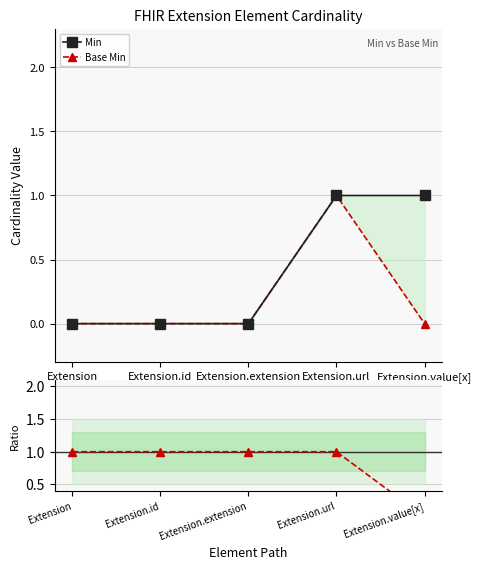

Reading left to right, what are all the values shown in this chart?

Min: Extension=0	Extension.id=0	Extension.extension=0	Extension.url=1	Extension.value[x]=1
Base Min: Extension=0	Extension.id=0	Extension.extension=0	Extension.url=1	Extension.value[x]=0
Ratio Base Min/Min: Extension=1	Extension.id=1	Extension.extension=1	Extension.url=1	Extension.value[x]=0